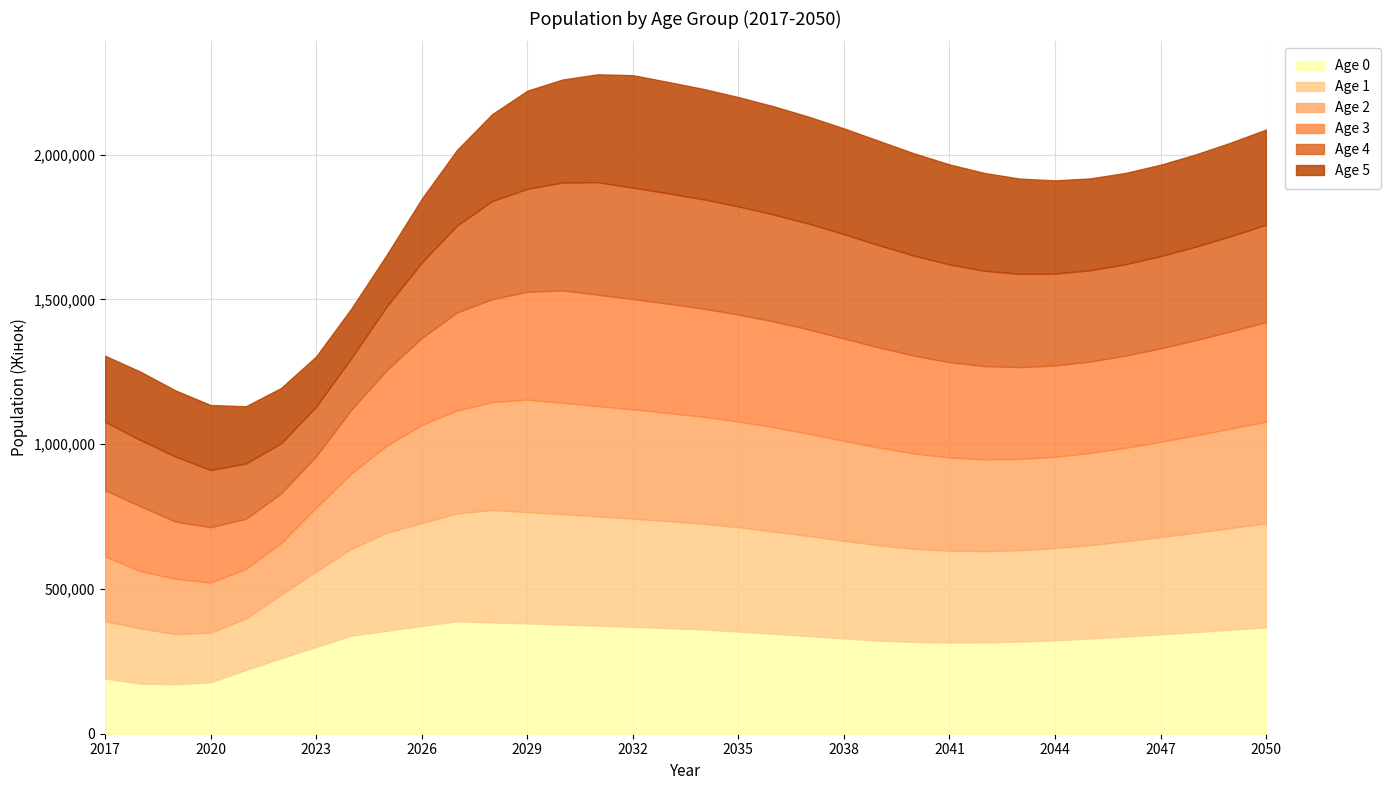

At which label does Age 1 reach its peak?

2028